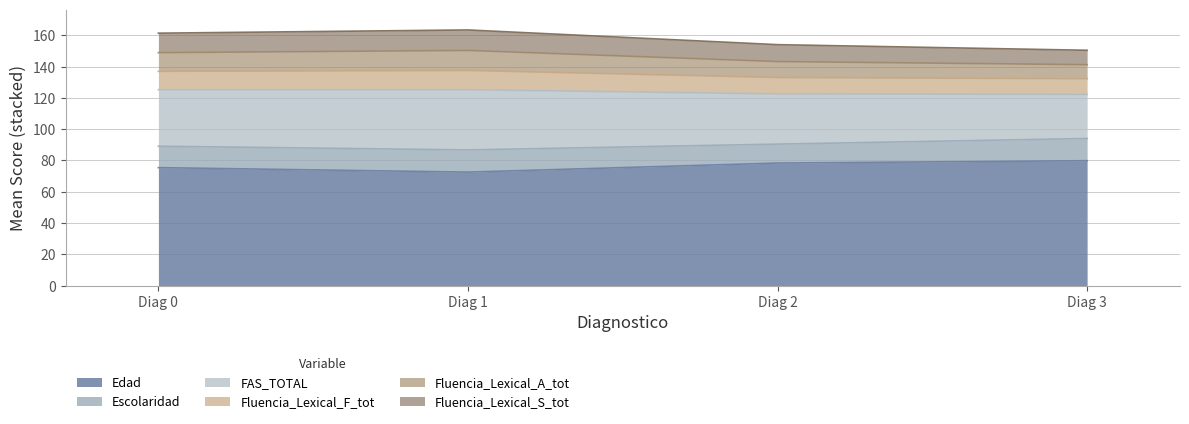

True or false: Edad has more than 1 interior local peaks.

False